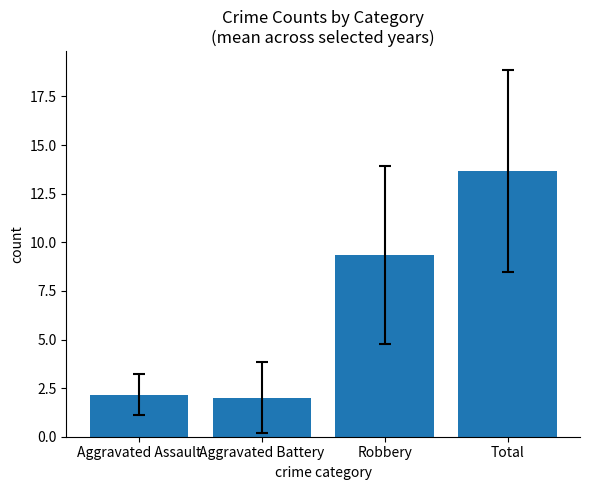

List the labels in order of value, largest first.

Total, Robbery, Aggravated Assault, Aggravated Battery